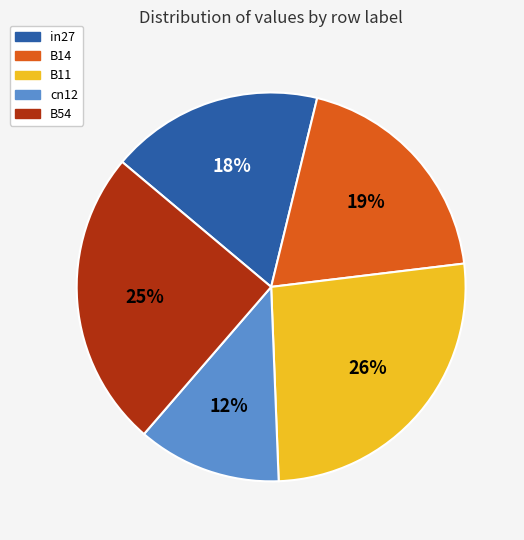

True or false: in27 accounts for 18% of the total.

True